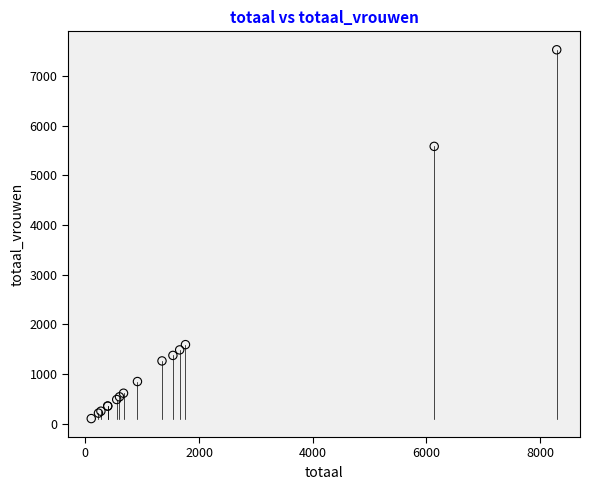

What Y value in the scatter plot is closest to 3815?

5583